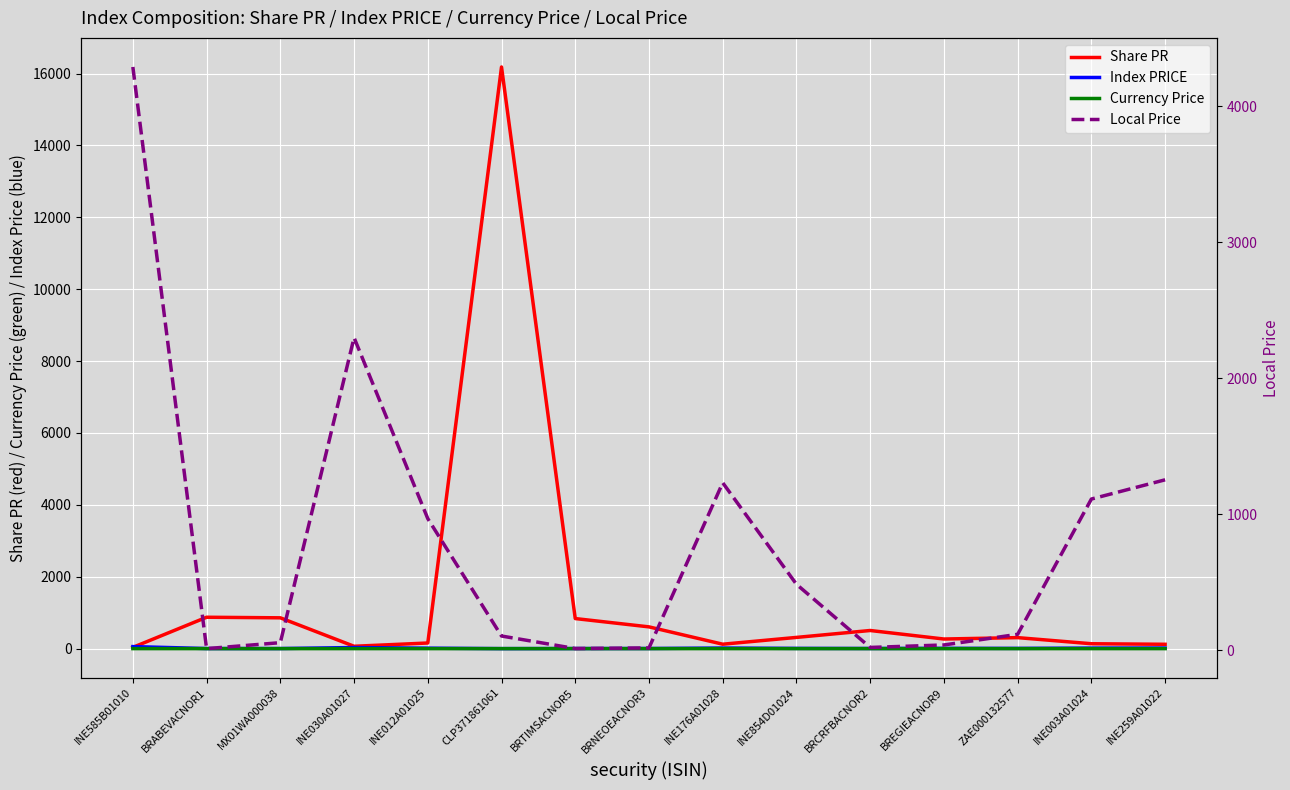

What is the average value of the Share PR series?

1425.4